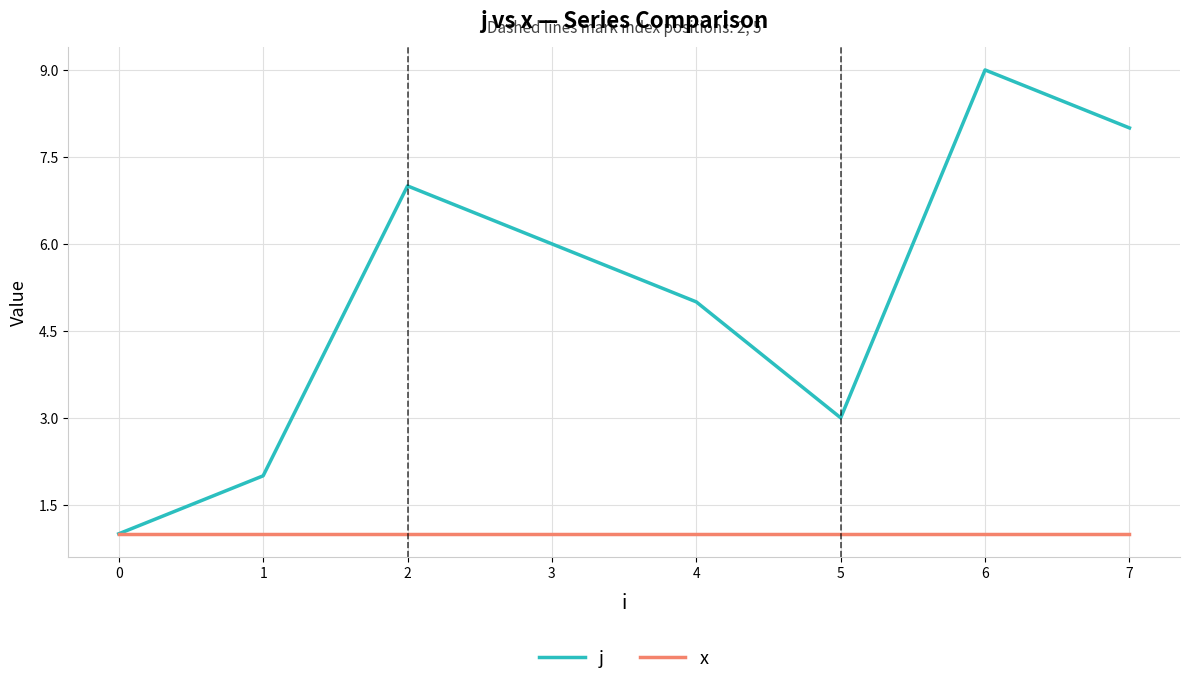

The j series shows 8 at 7. True or false?

True